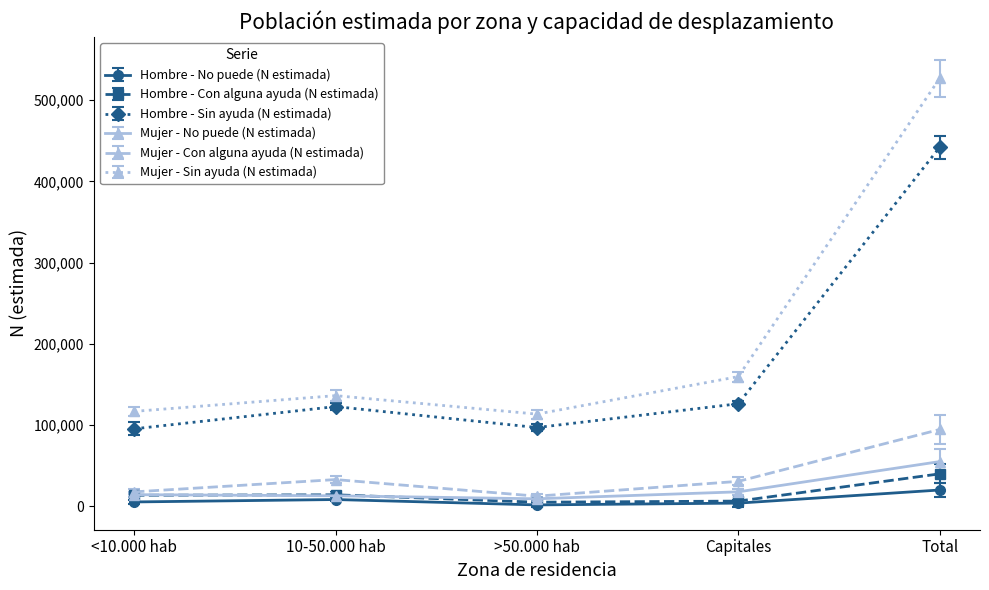

Which series changed the most between 10-50.000 hab and Total?

Mujer - Sin ayuda (N estimada)